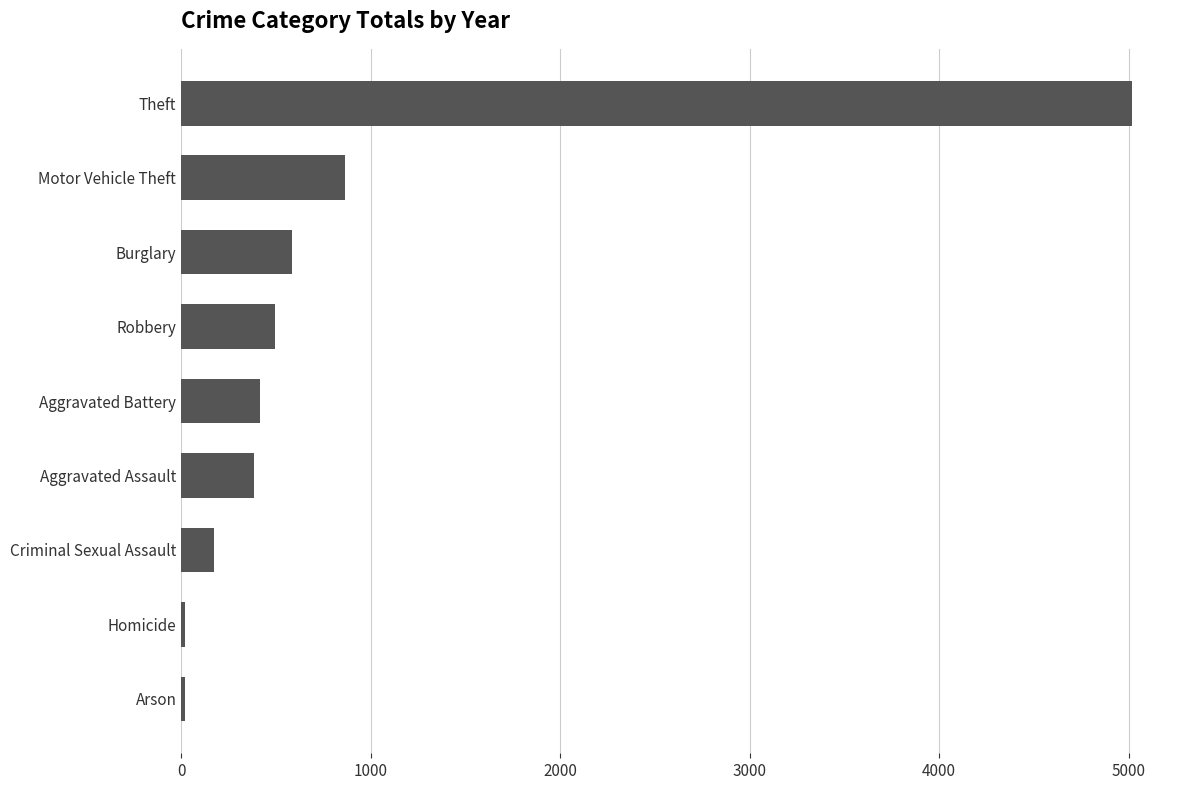

How many categories are shown in the chart?

9